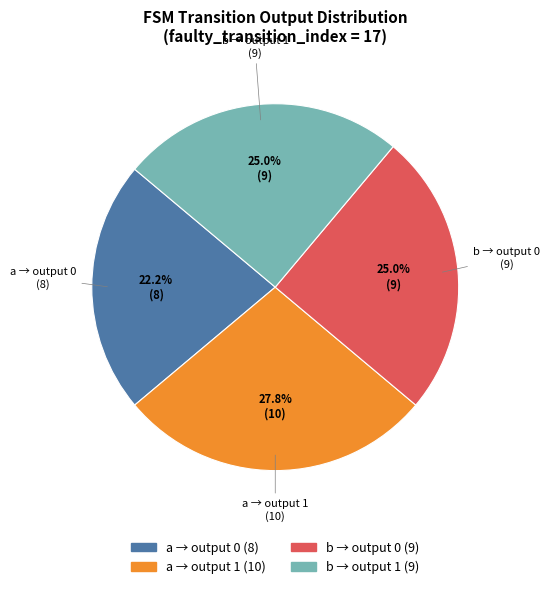

To the nearest percent, what is the average slice percentage?

25%